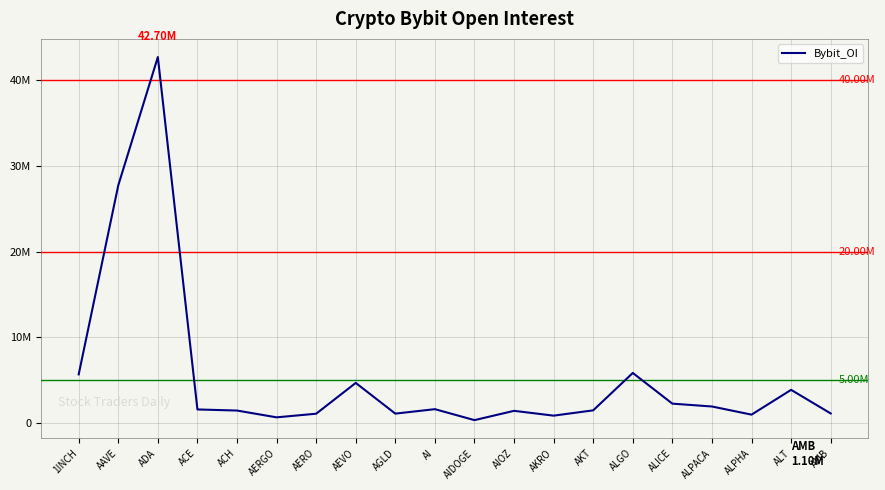

What is the sum of all values?

108066209